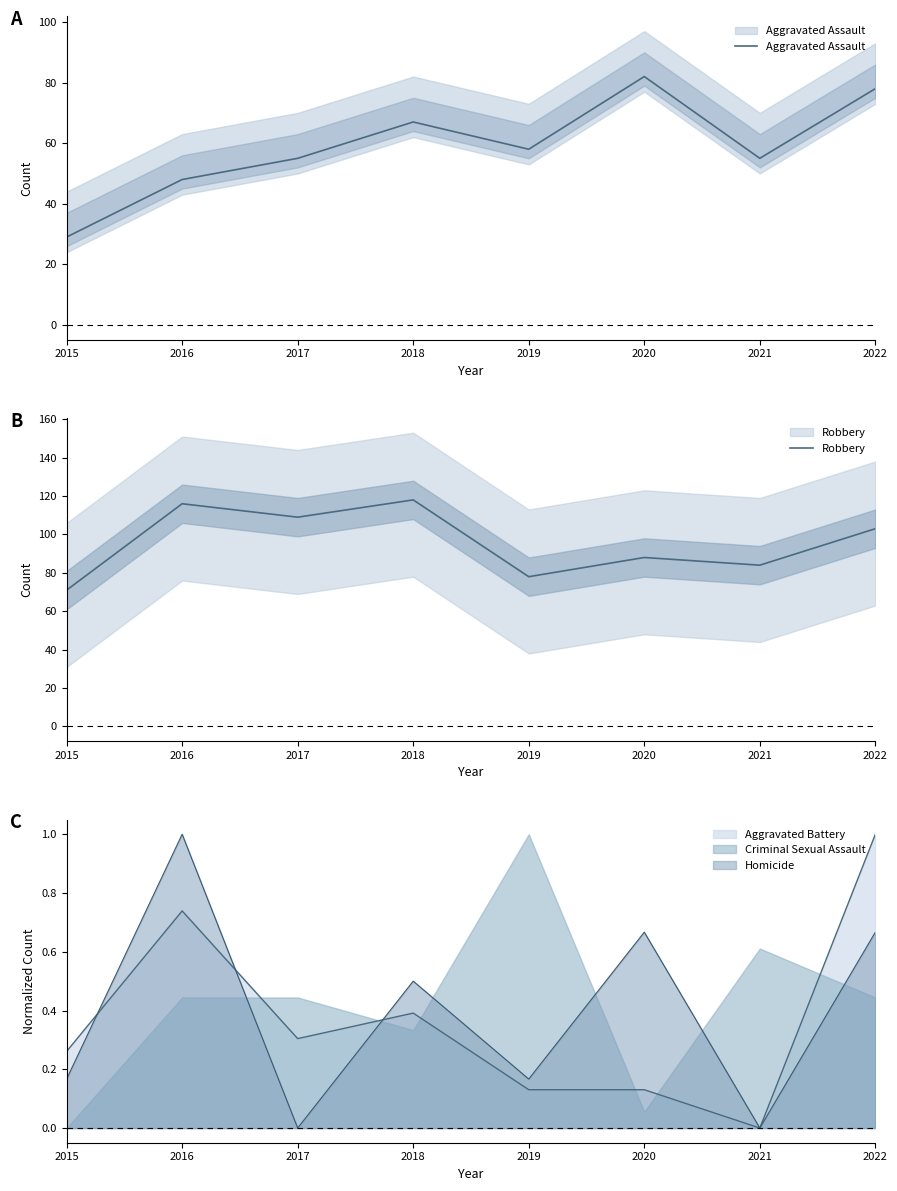

Which series has the largest total across all categories?

Robbery